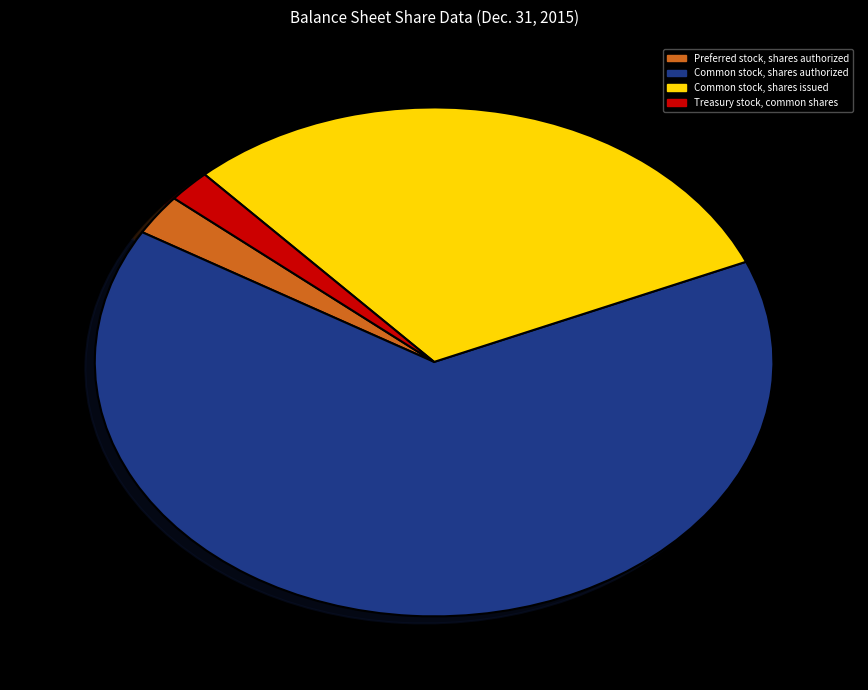

Which slice is the largest?

Common stock, shares authorized